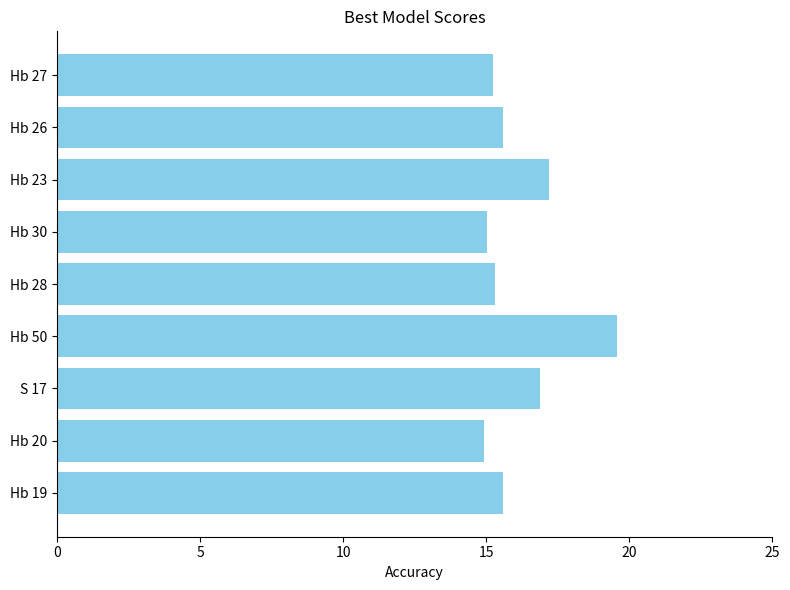

How many data points does each series have?

9